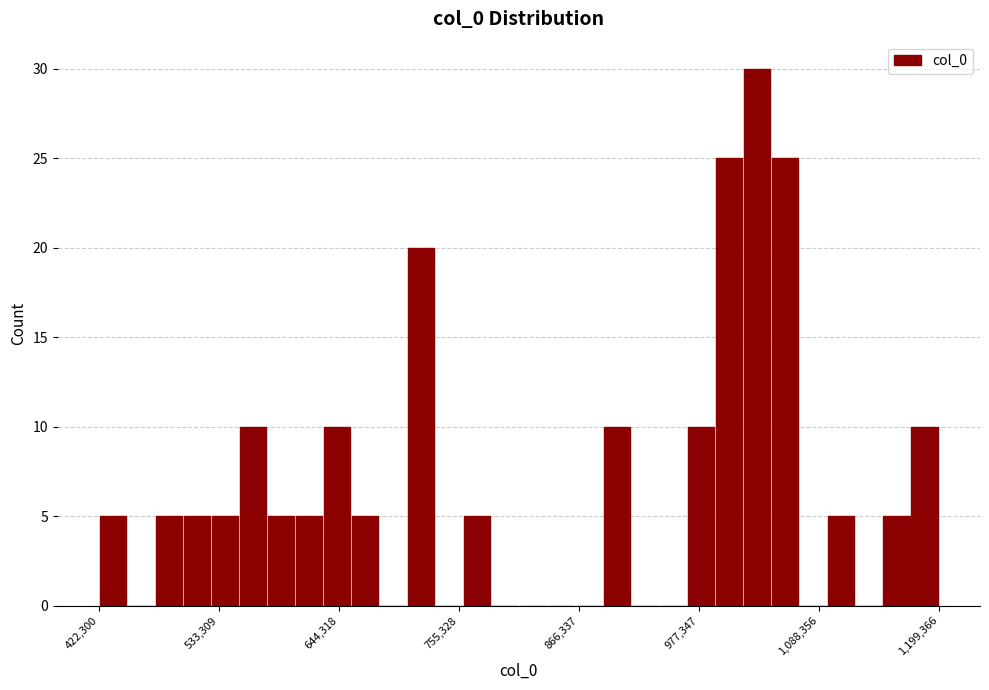

Read against the x-axis, roughly where is the centre of the tallest bar?

1040000